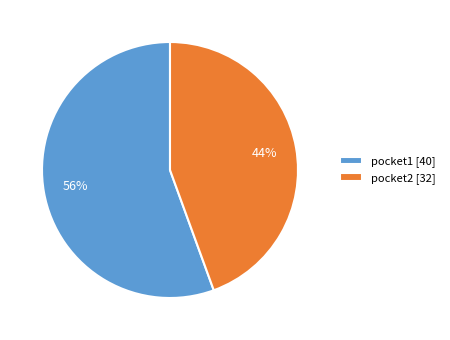

Between pocket2 and pocket1, which is larger?

pocket1